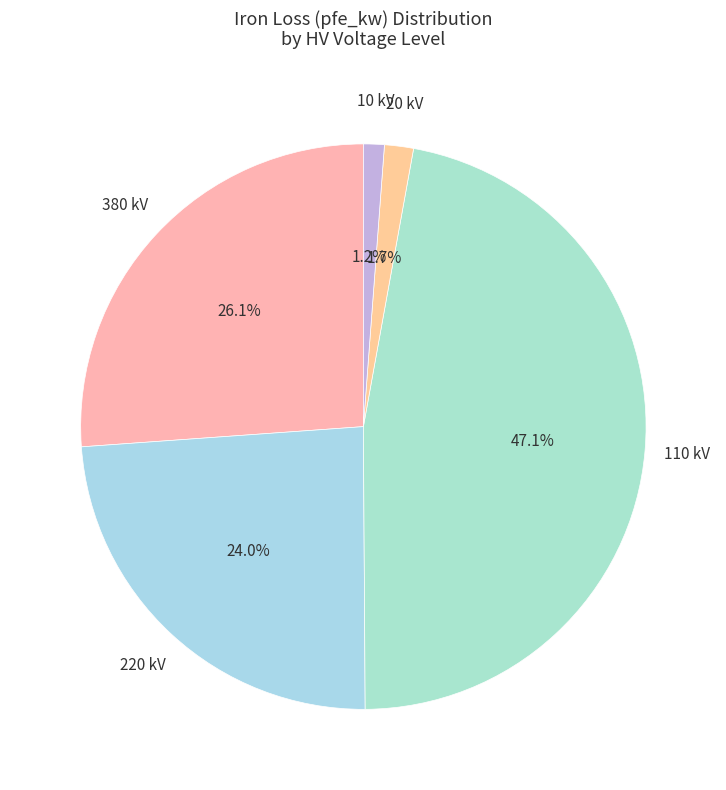

Is the sum of 380 kV and 20 kV greater than half?

No